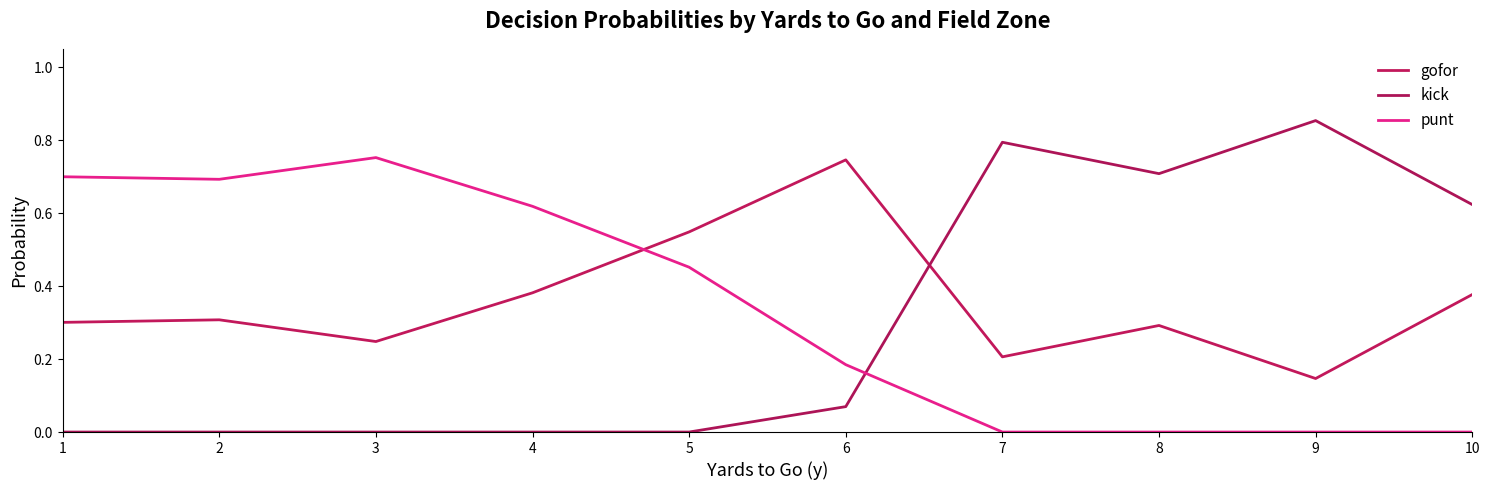

Does the chart display data point markers on the line(s)?

No